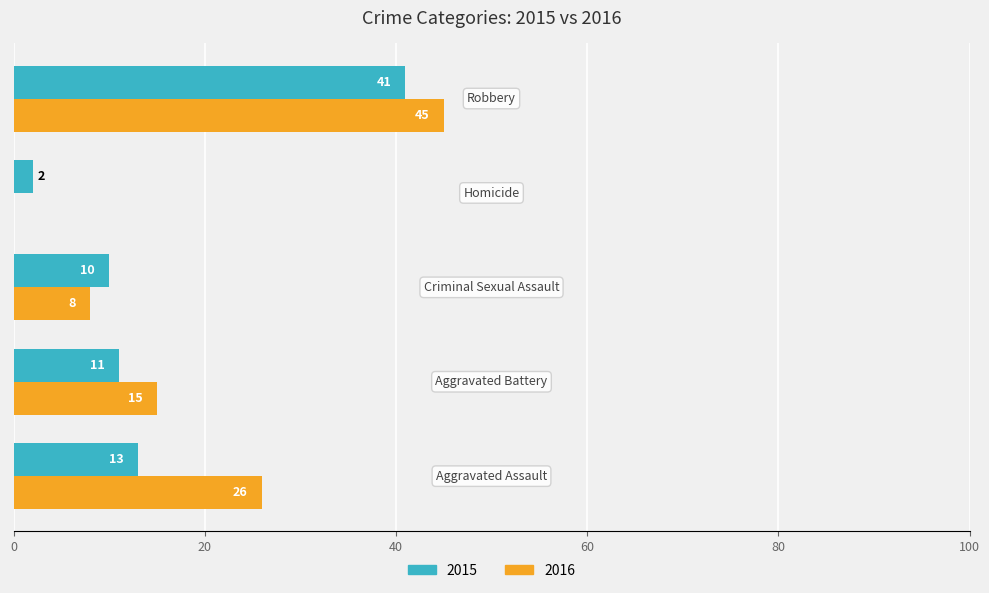

What is the maximum value shown in the chart?

45